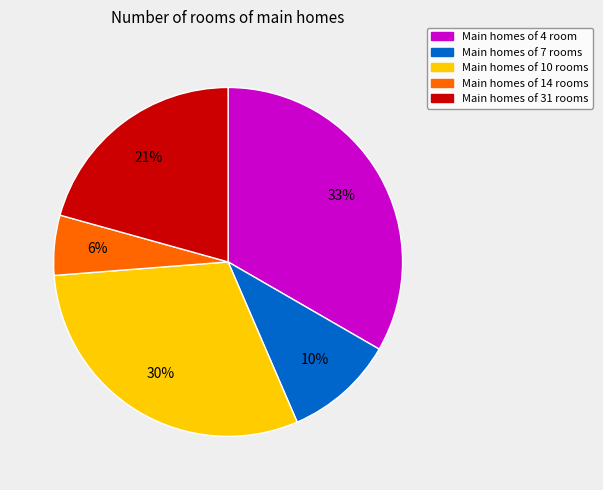

Is it true that Main homes of 7 rooms is 25% of the pie?

False